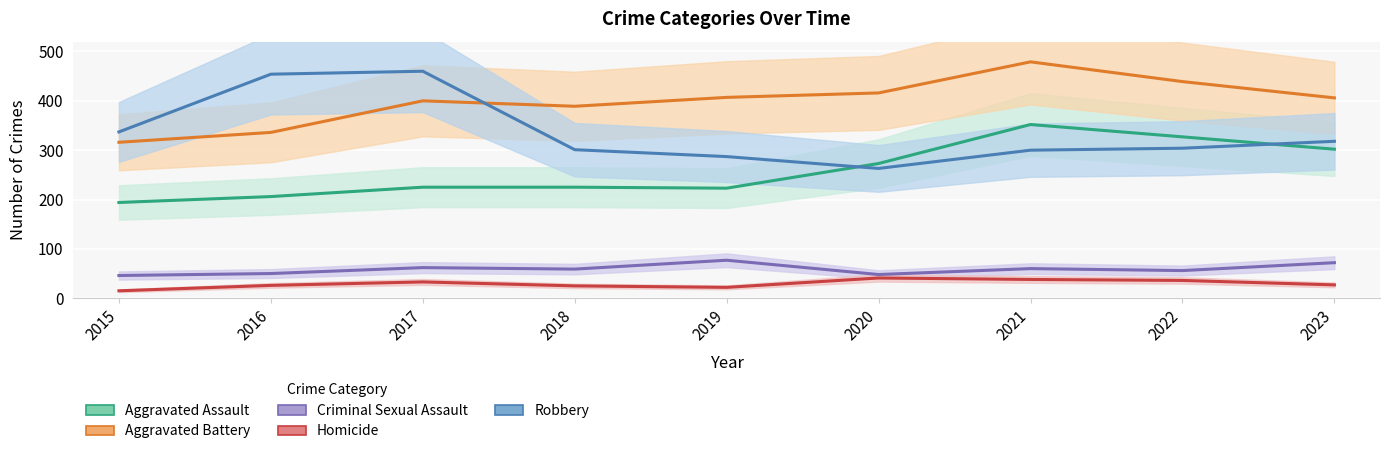

What is the difference between the highest and lowest values at 2023?

379